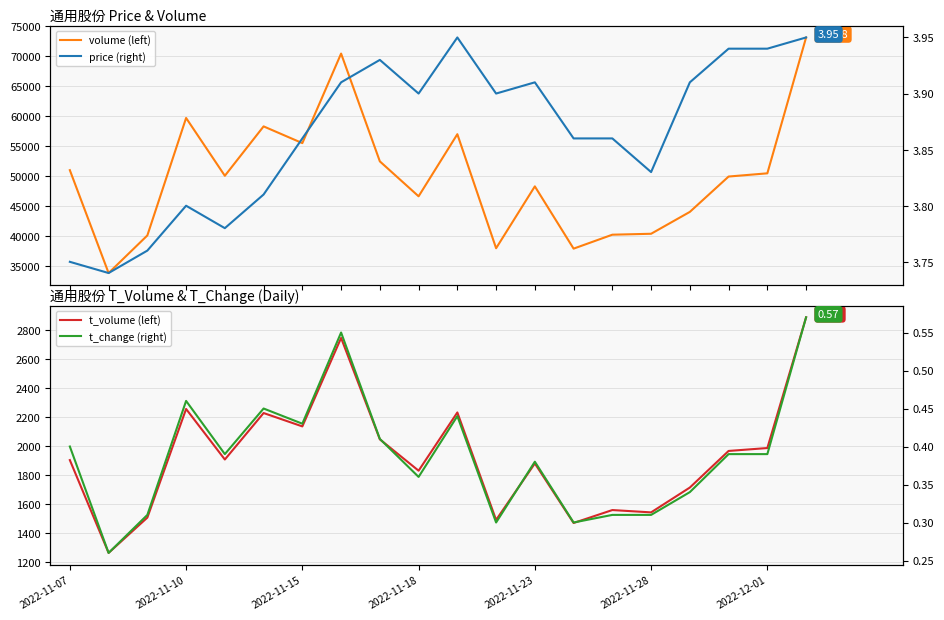

How many data points in volume are less than 50086?

10